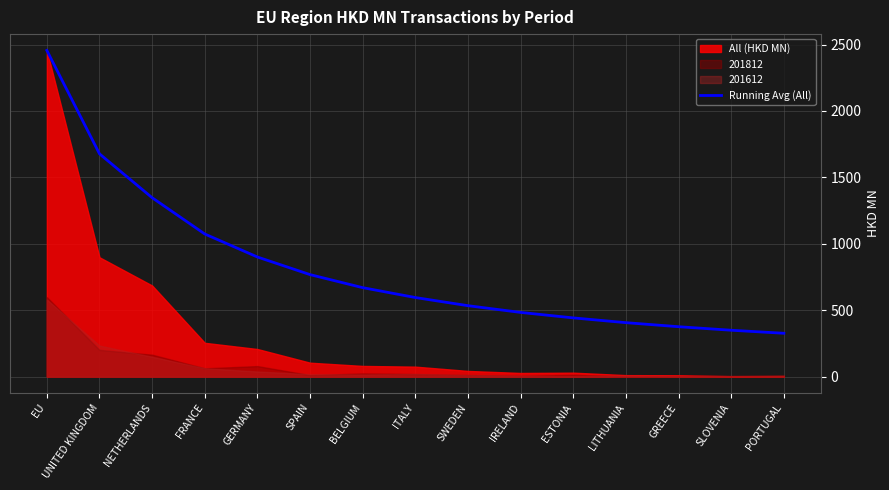

Where is Running Avg (All) nearest to the value 1391?

NETHERLANDS